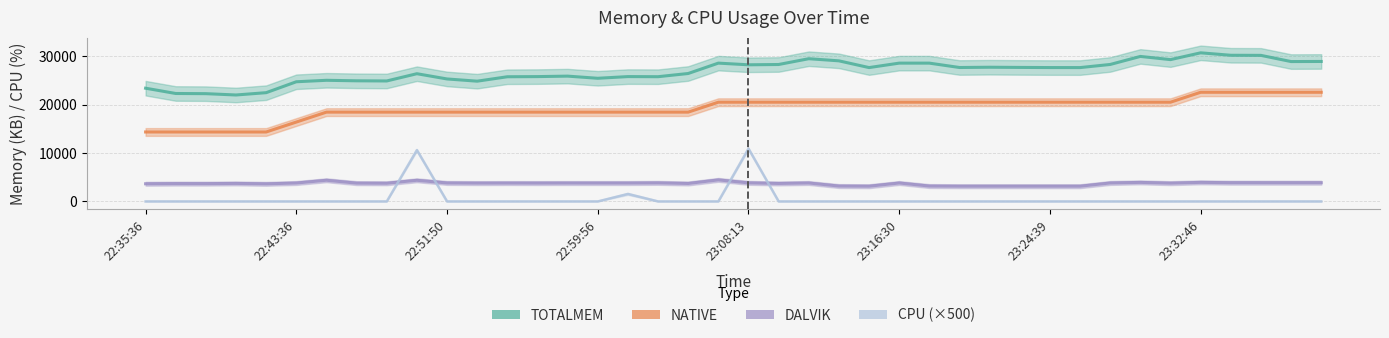

What are all the series names shown in the legend?

TOTALMEM, NATIVE, DALVIK, CPU (×500)